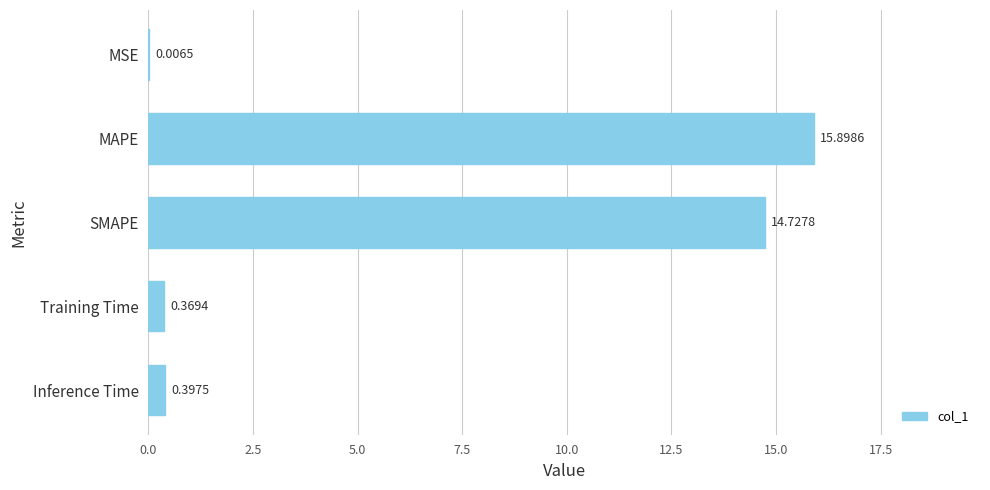

Where is the data nearest to the value 7?

Inference Time